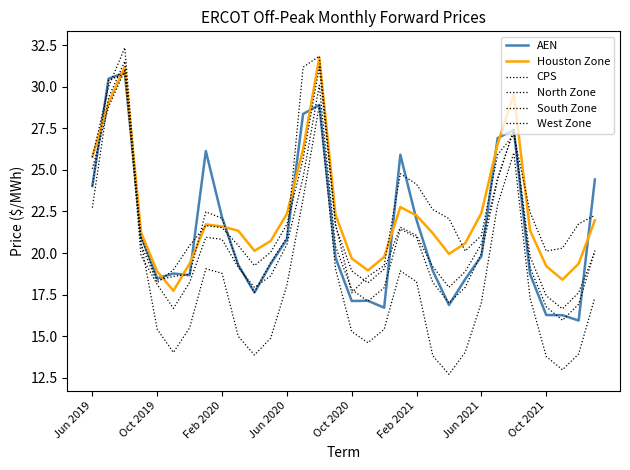

What is the maximum value shown in the chart?

32.4